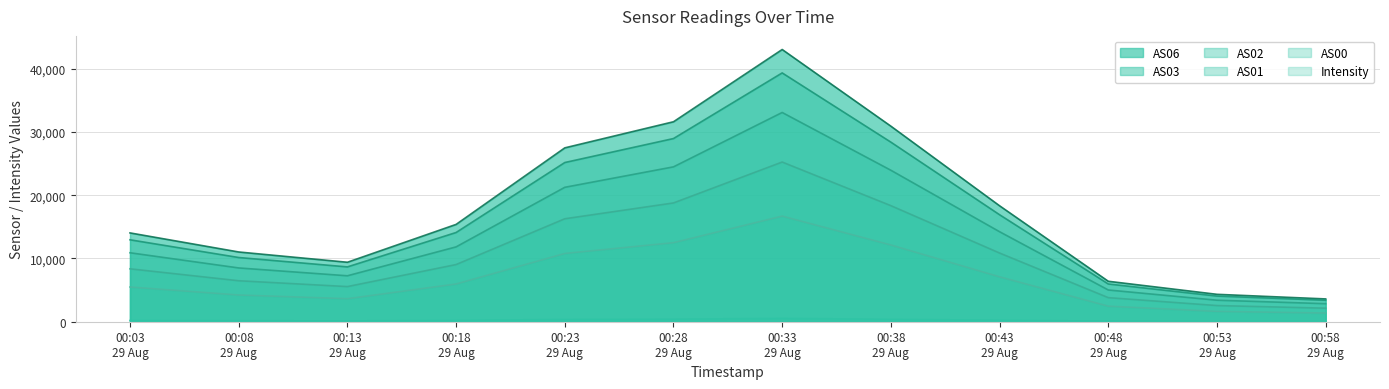

True or false: AS02 and AS00 intersect in this chart.

False